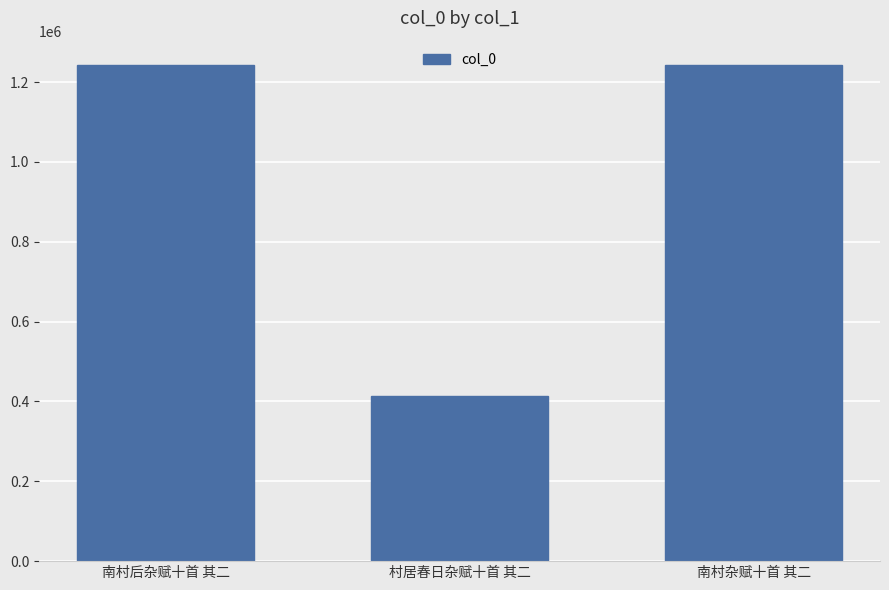

Is it true that the value at 南村杂赋十首 其二 is 640630?

False